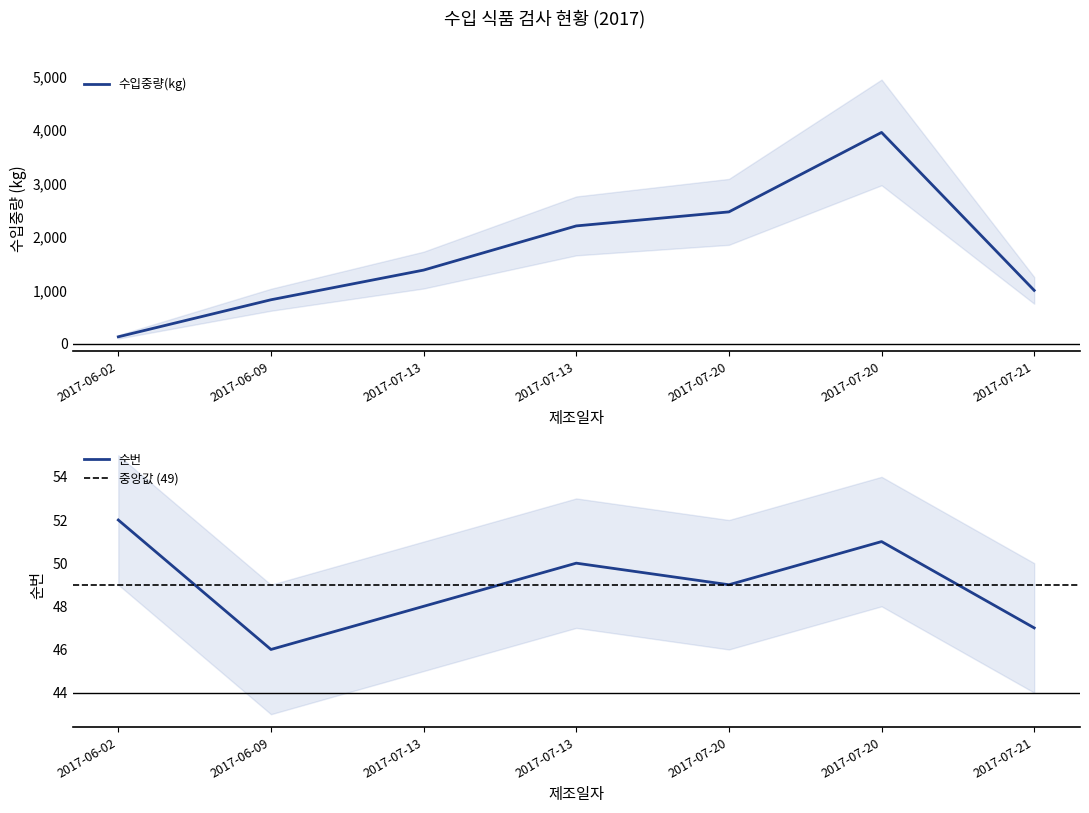

What is the total value across all series at 2017-06-02?

182